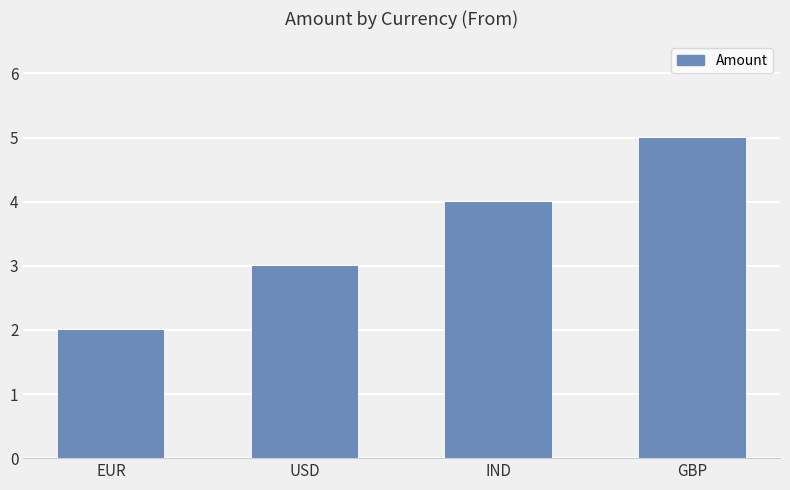

What is the smallest value displayed?

2